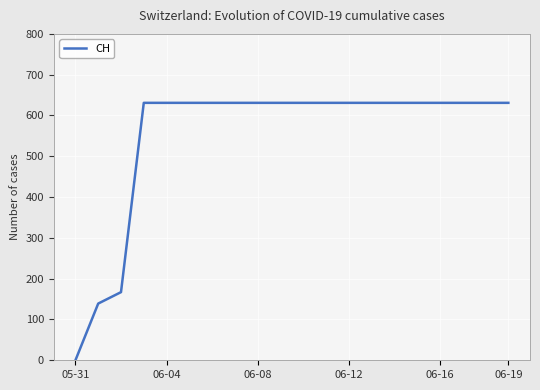

What is the greatest value displayed?

631